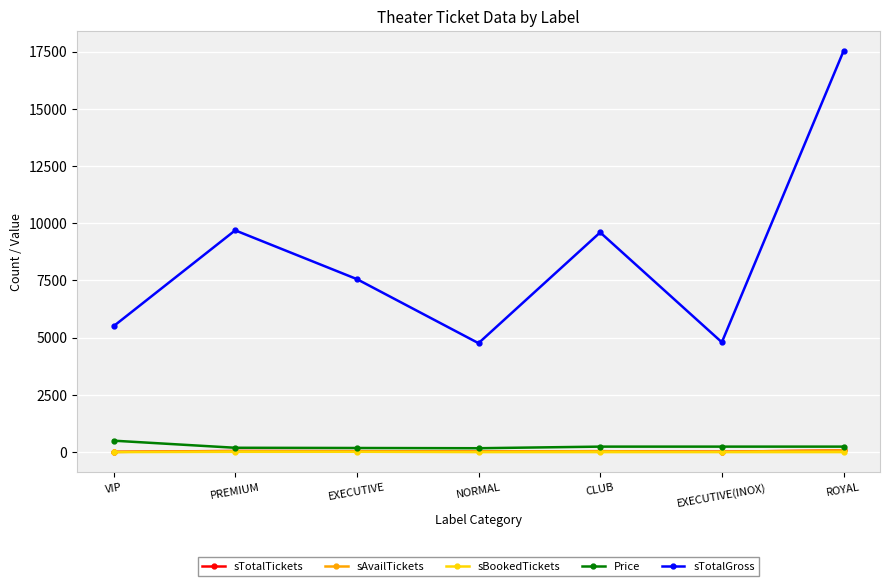

How many lines are shown in the chart?

5